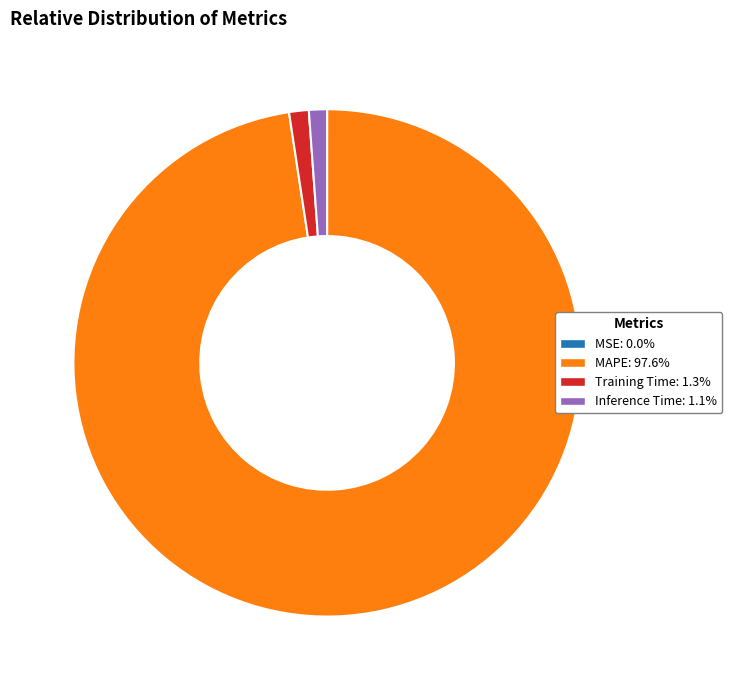

Is there a majority slice in this chart?

Yes